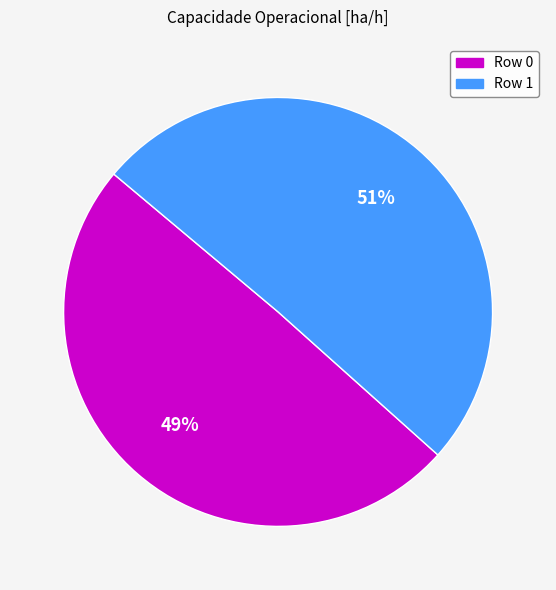

How many slices are in this pie chart?

2